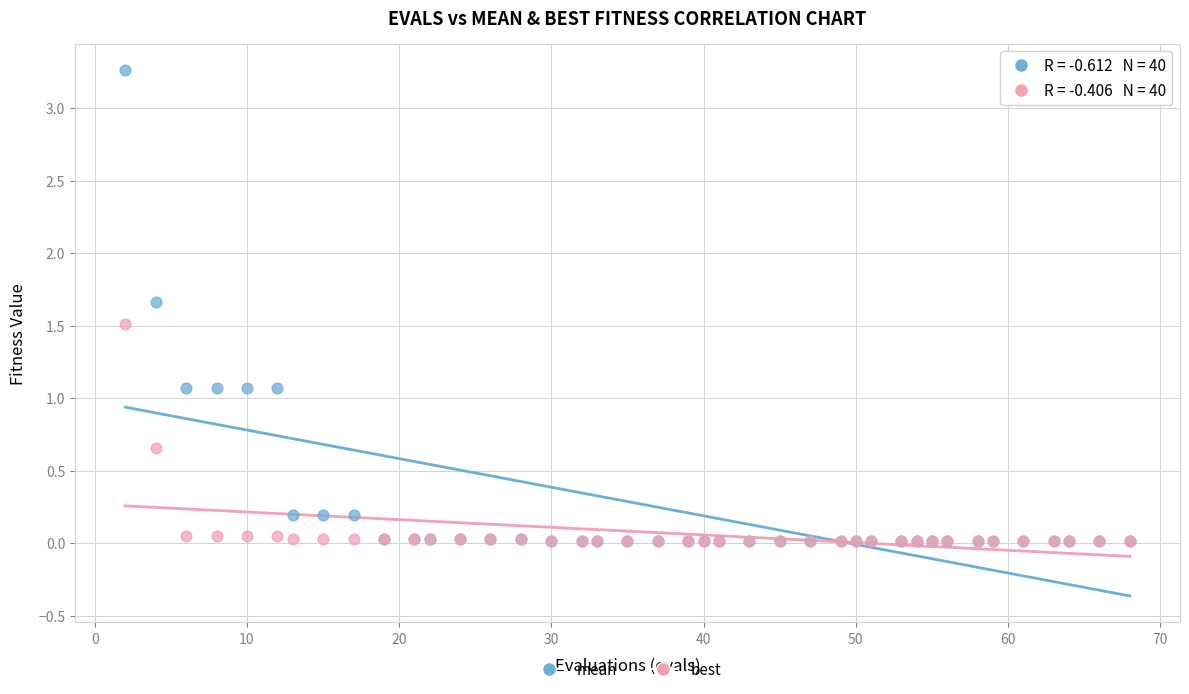

Which series has the widest spread of Y values?

mean